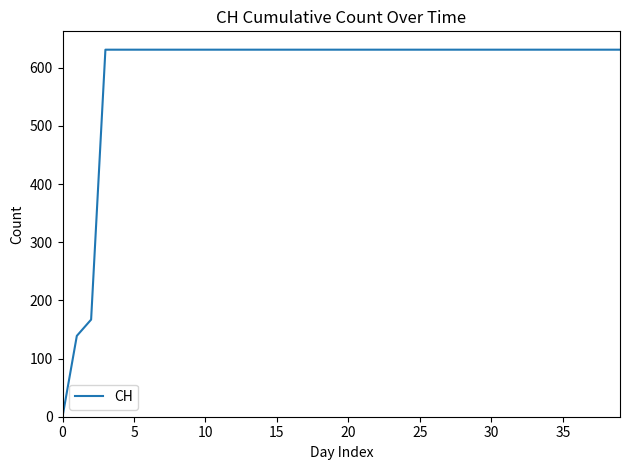

What is the maximum value shown in the chart?

631